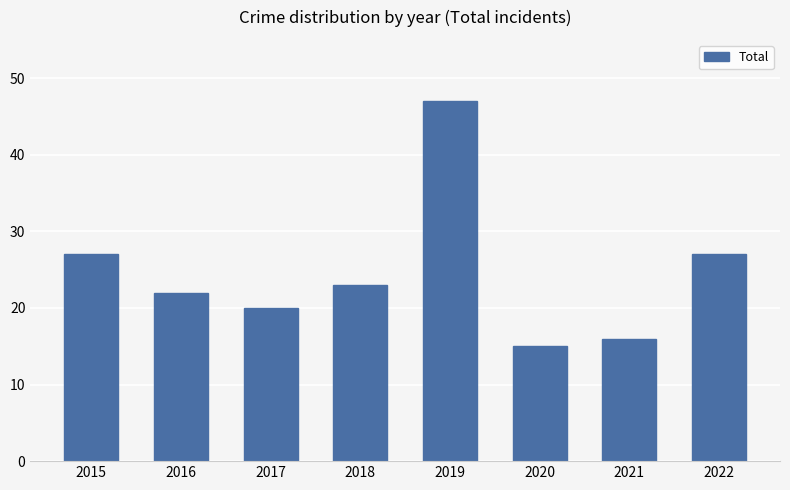

Does the chart contain stacked bars?

No